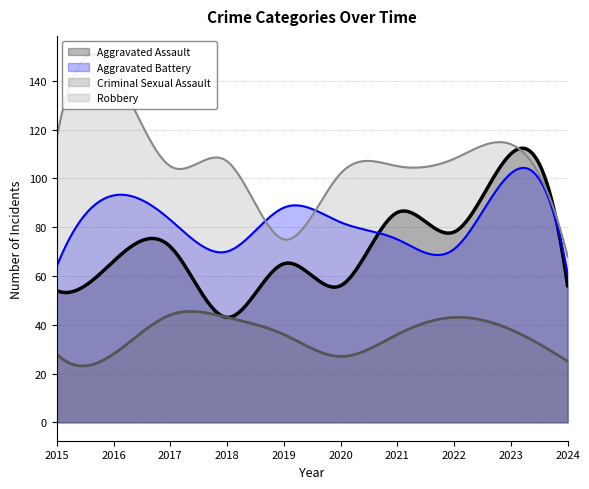

At which category is the sum across all series the highest?

2023